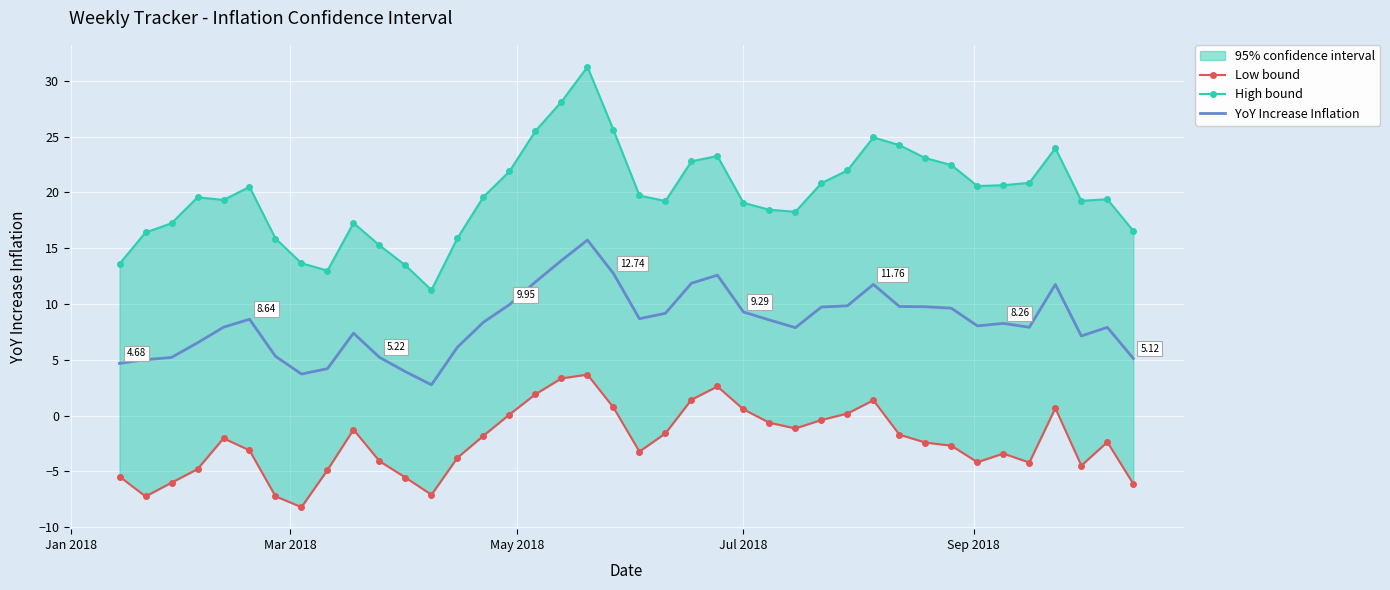

What is the lowest value of the High bound series?

11.3